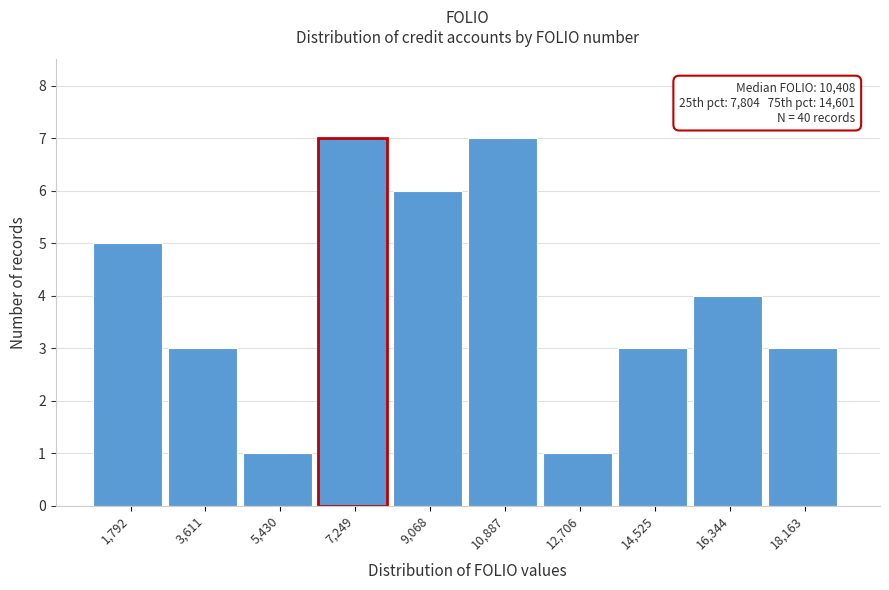

Reading left to right, extract all data points from this chart.

5	3	1	7	6	7	1	3	4	3